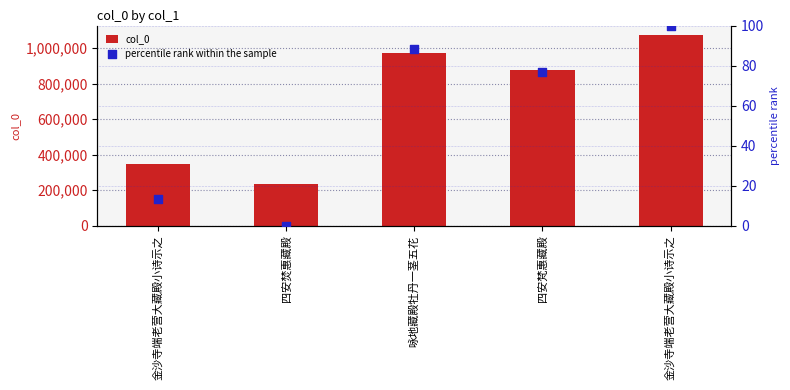

Which series has the largest Y range (max minus min)?

col_0